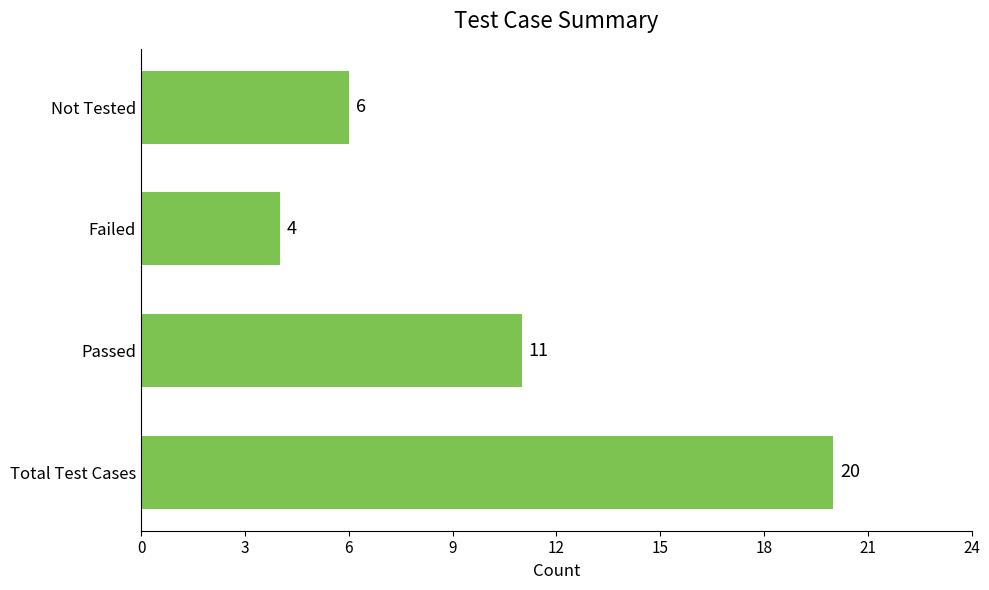

What is the smallest value displayed?

4